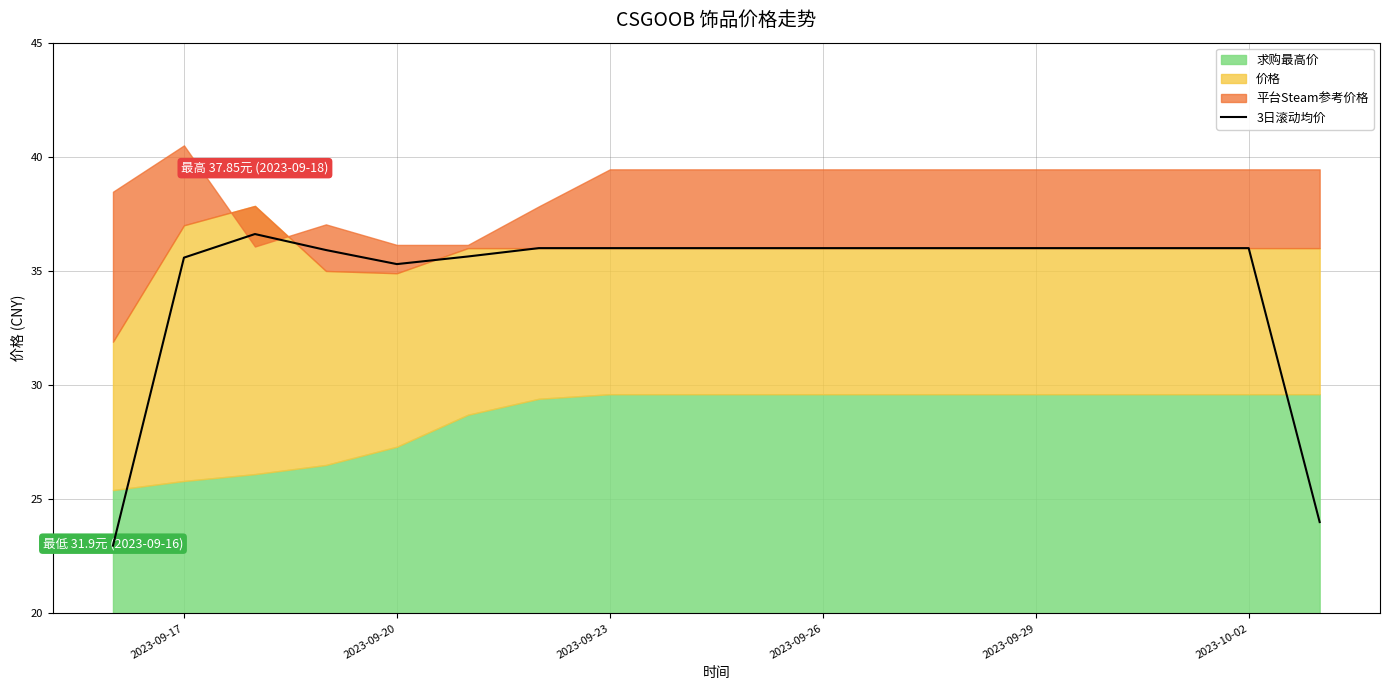

How many categories are shown in the chart?

18